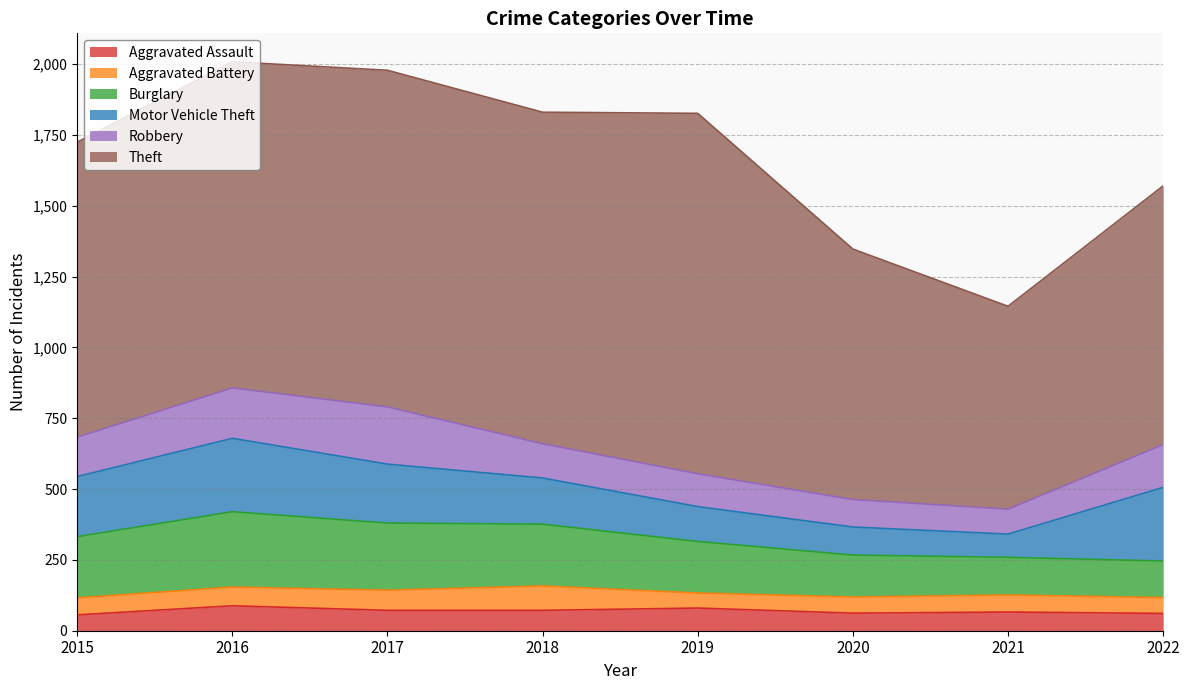

Is it true that Robbery equals 49 at 2021?

False